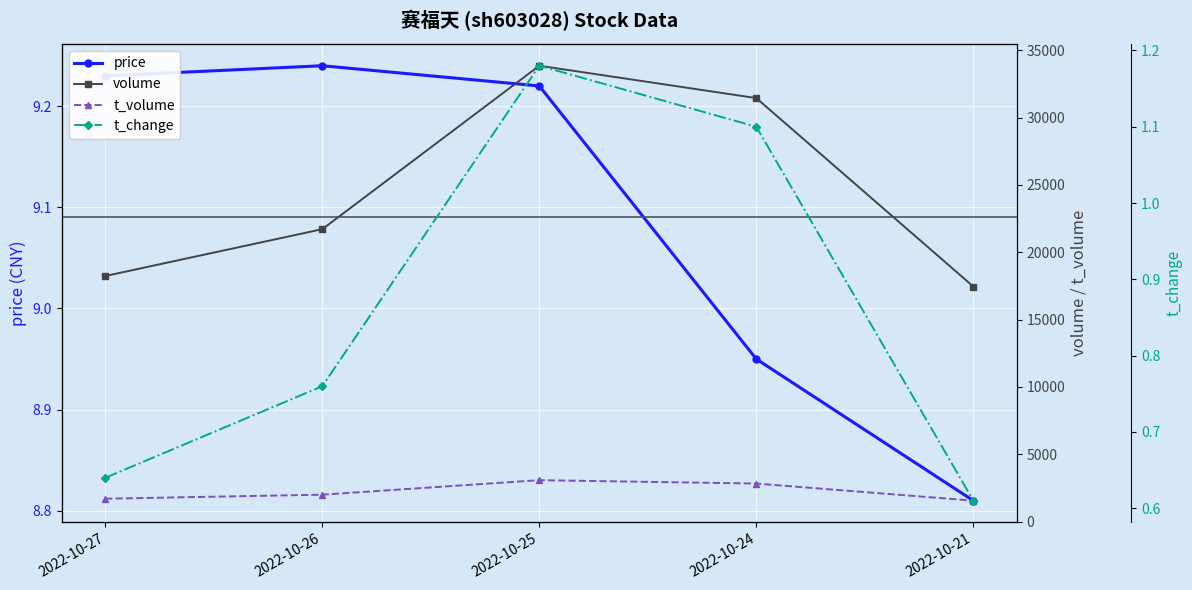

True or false: t_volume and t_change intersect in this chart.

False